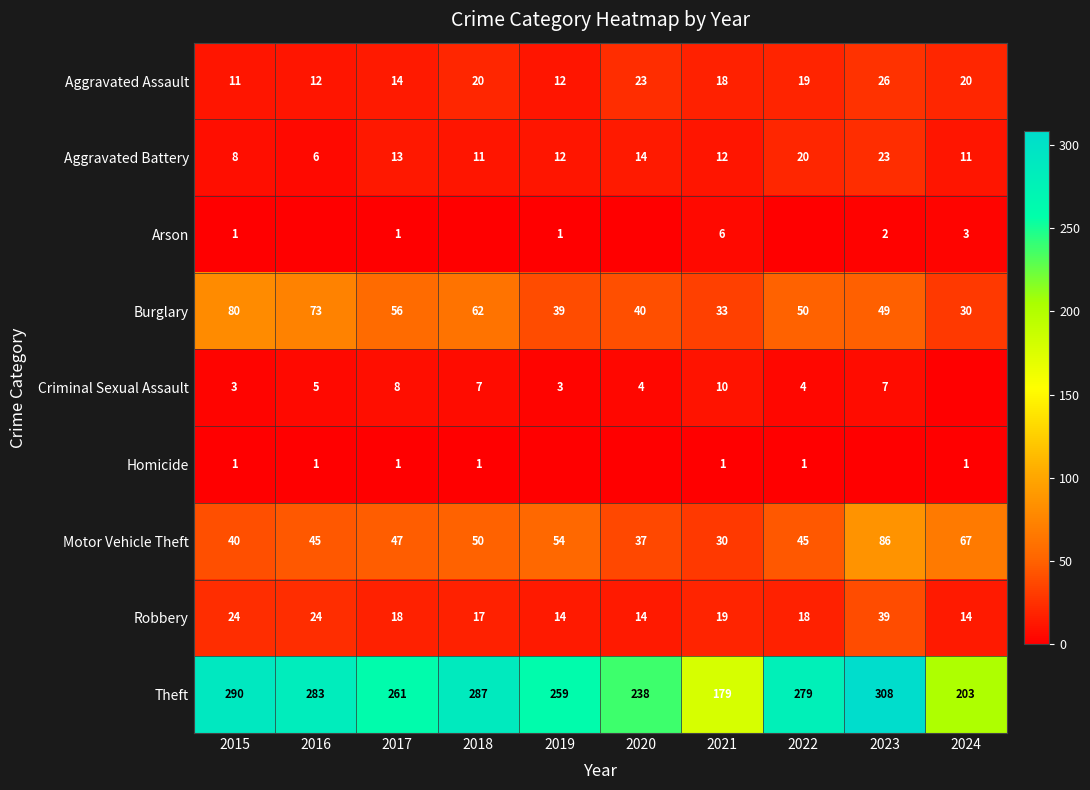

At which label does Burglary first exceed 50?

2015